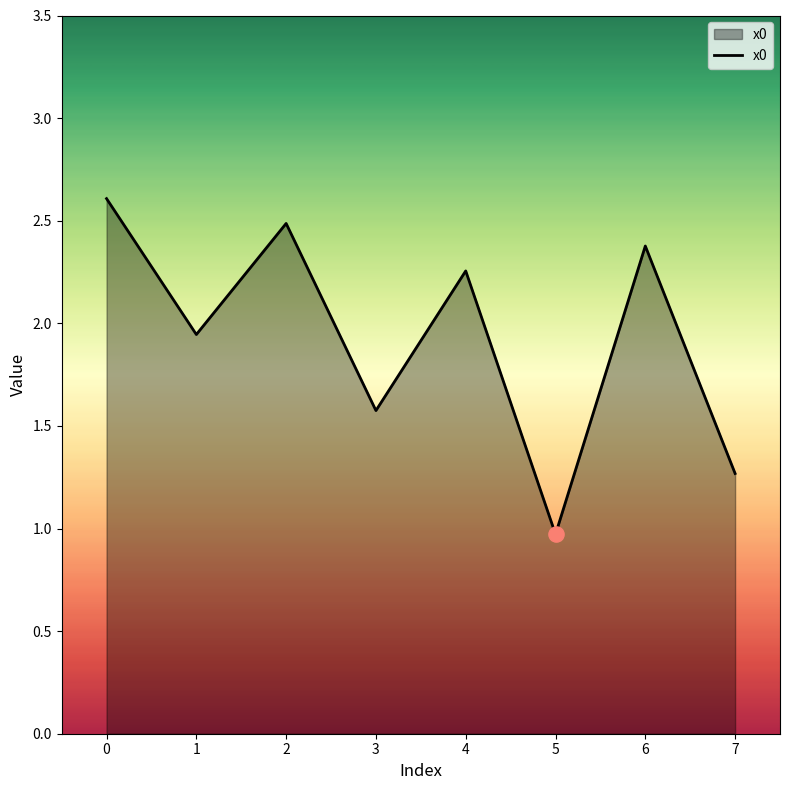

What is the change in value from 1 to 4?

+0.3